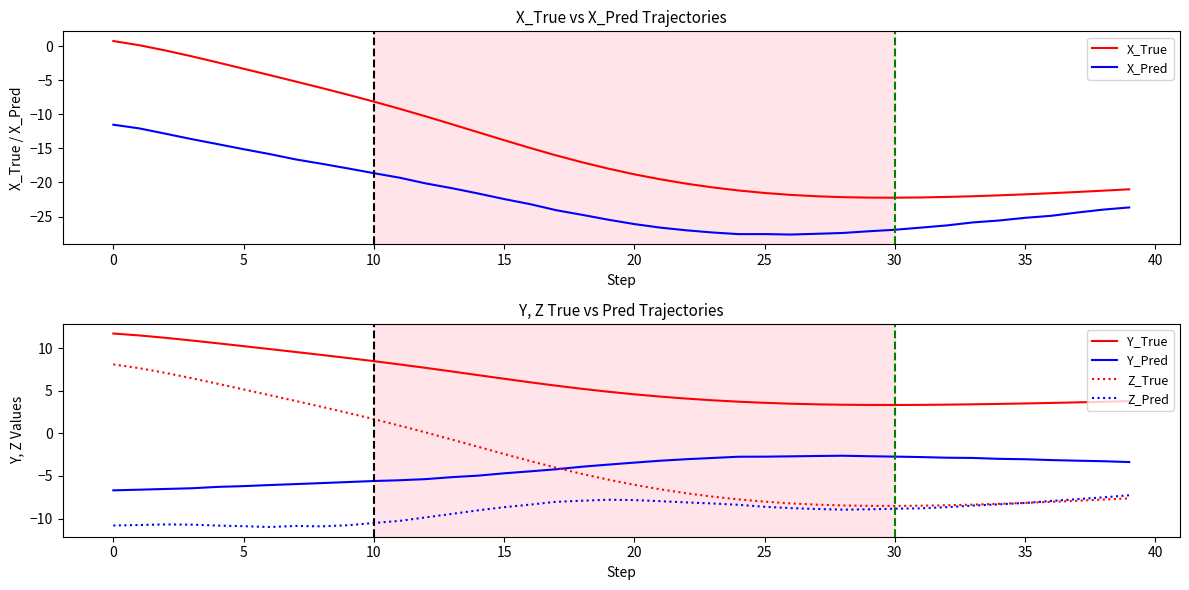

True or false: Z_Pred has a value of -8.8 at 30.

True